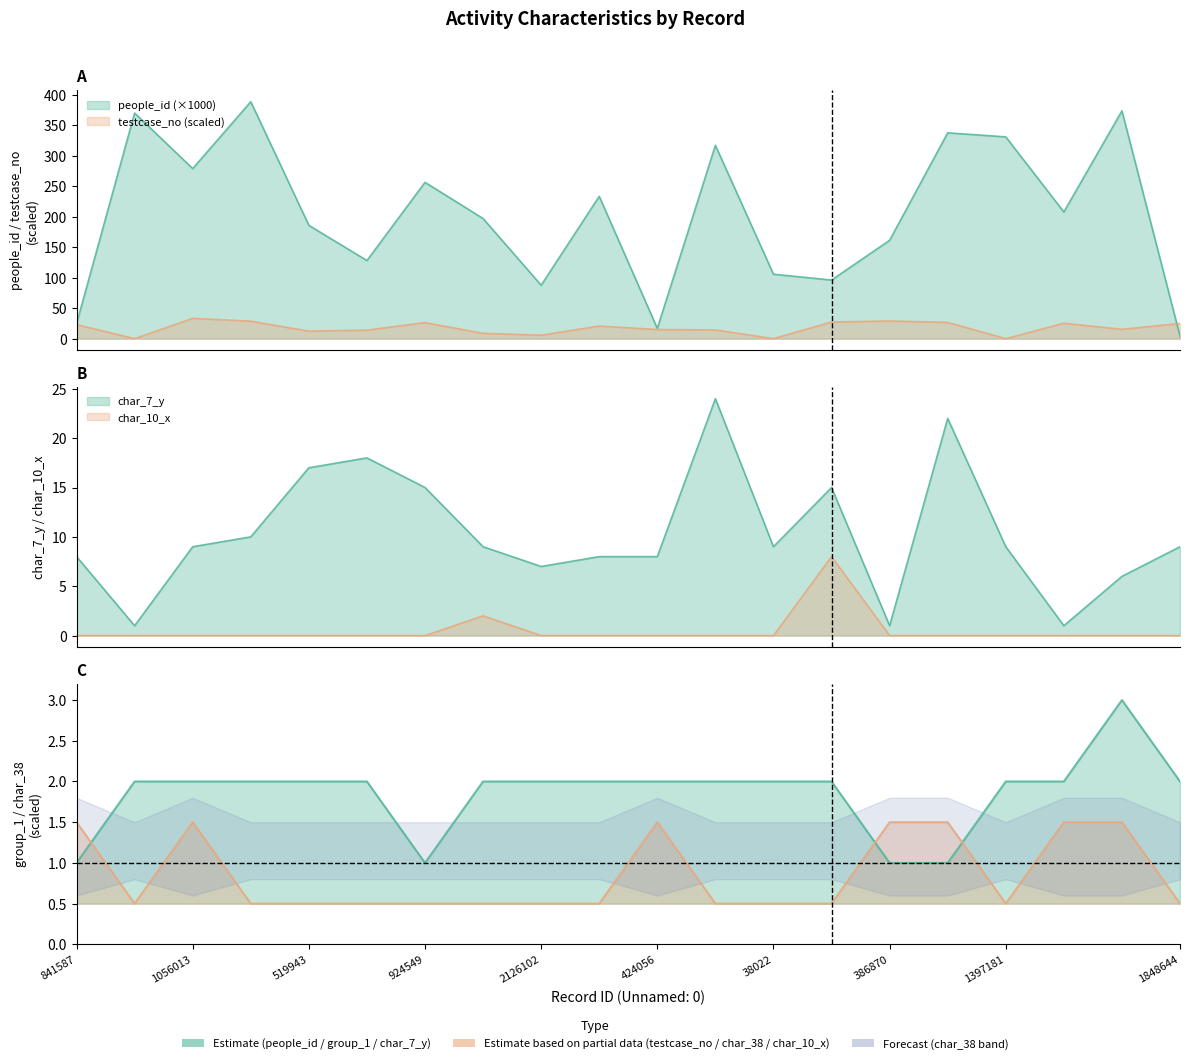

Read the testcase_no value at 1848644.

25.0